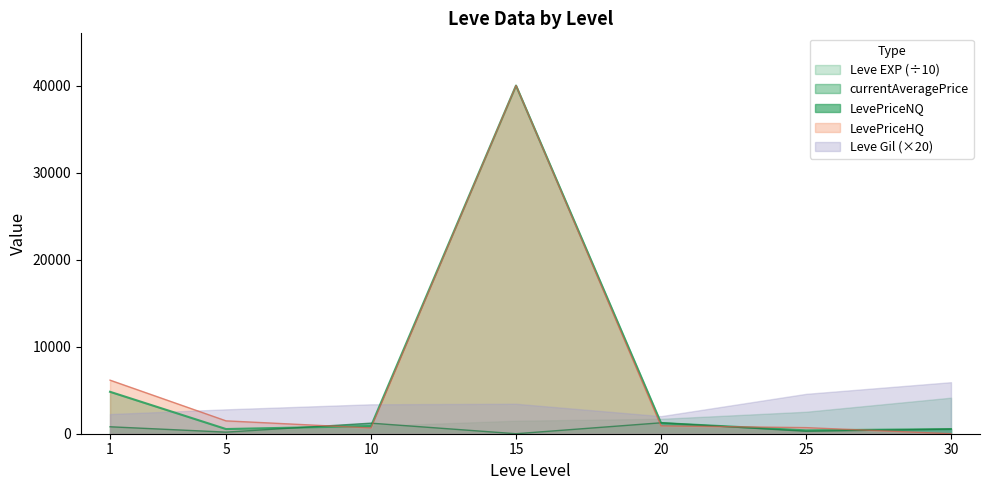

Rank the series at 1 from highest to lowest value.

LevePriceHQ, currentAveragePrice, Leve Gil (×20), LevePriceNQ, Leve EXP (÷10)